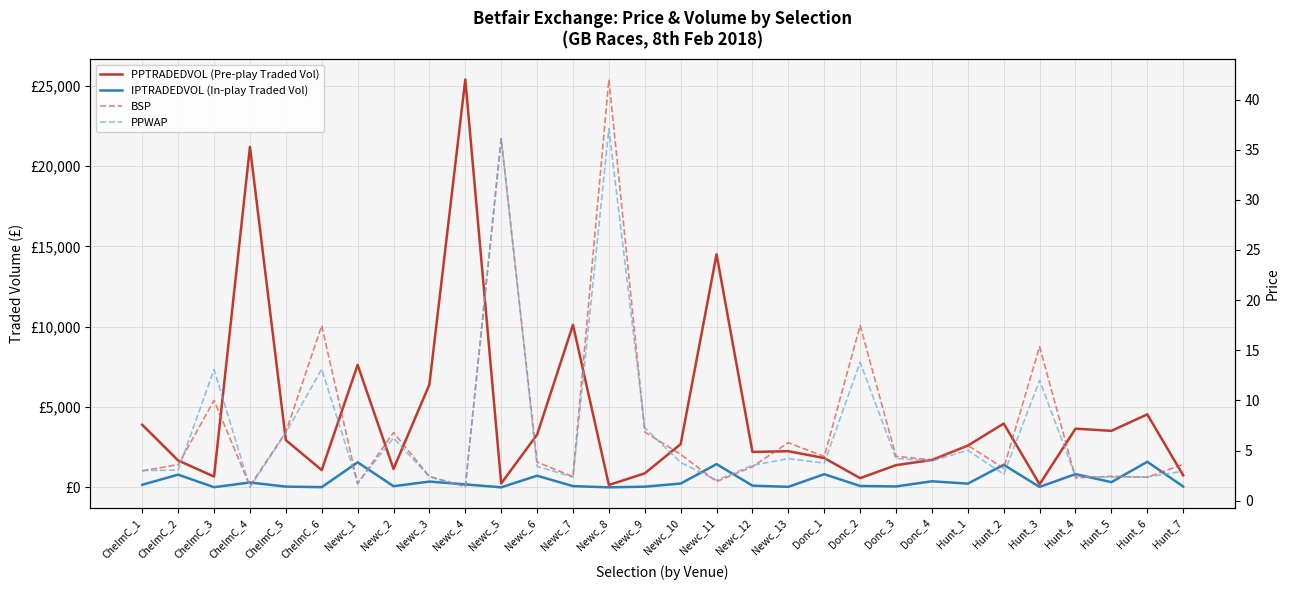

What is the label of the 3rd point from the left?

ChelmC_3